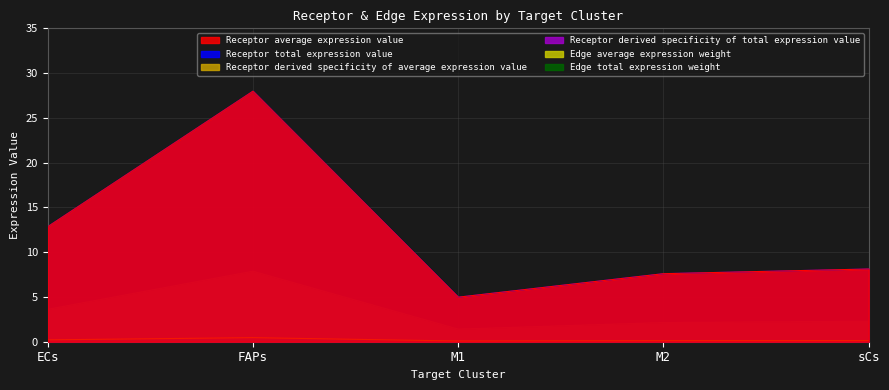

What position from the left is sCs?

5